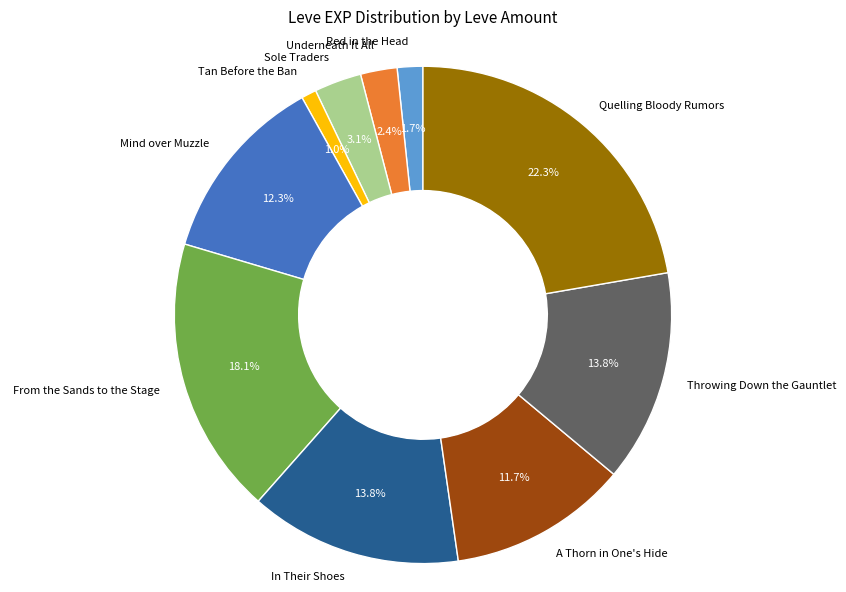

To the nearest percent, what is the average slice percentage?

10%